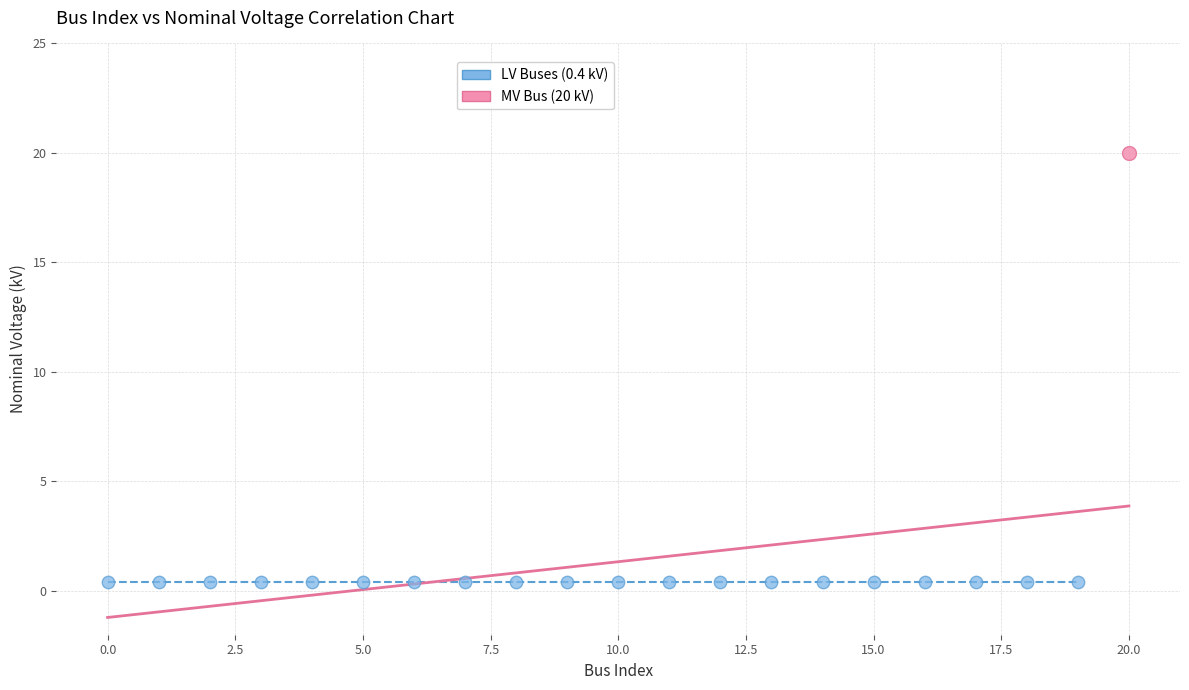

What are all the series names shown in the legend?

LV Buses (0.4 kV), MV Bus (20 kV)